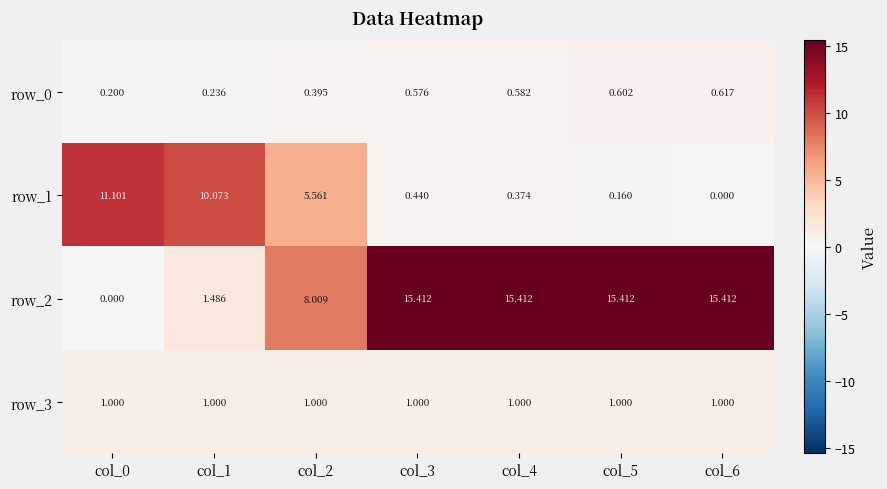

Is the value of row_3 at col_2 greater than the value of row_0 at col_3?

Yes